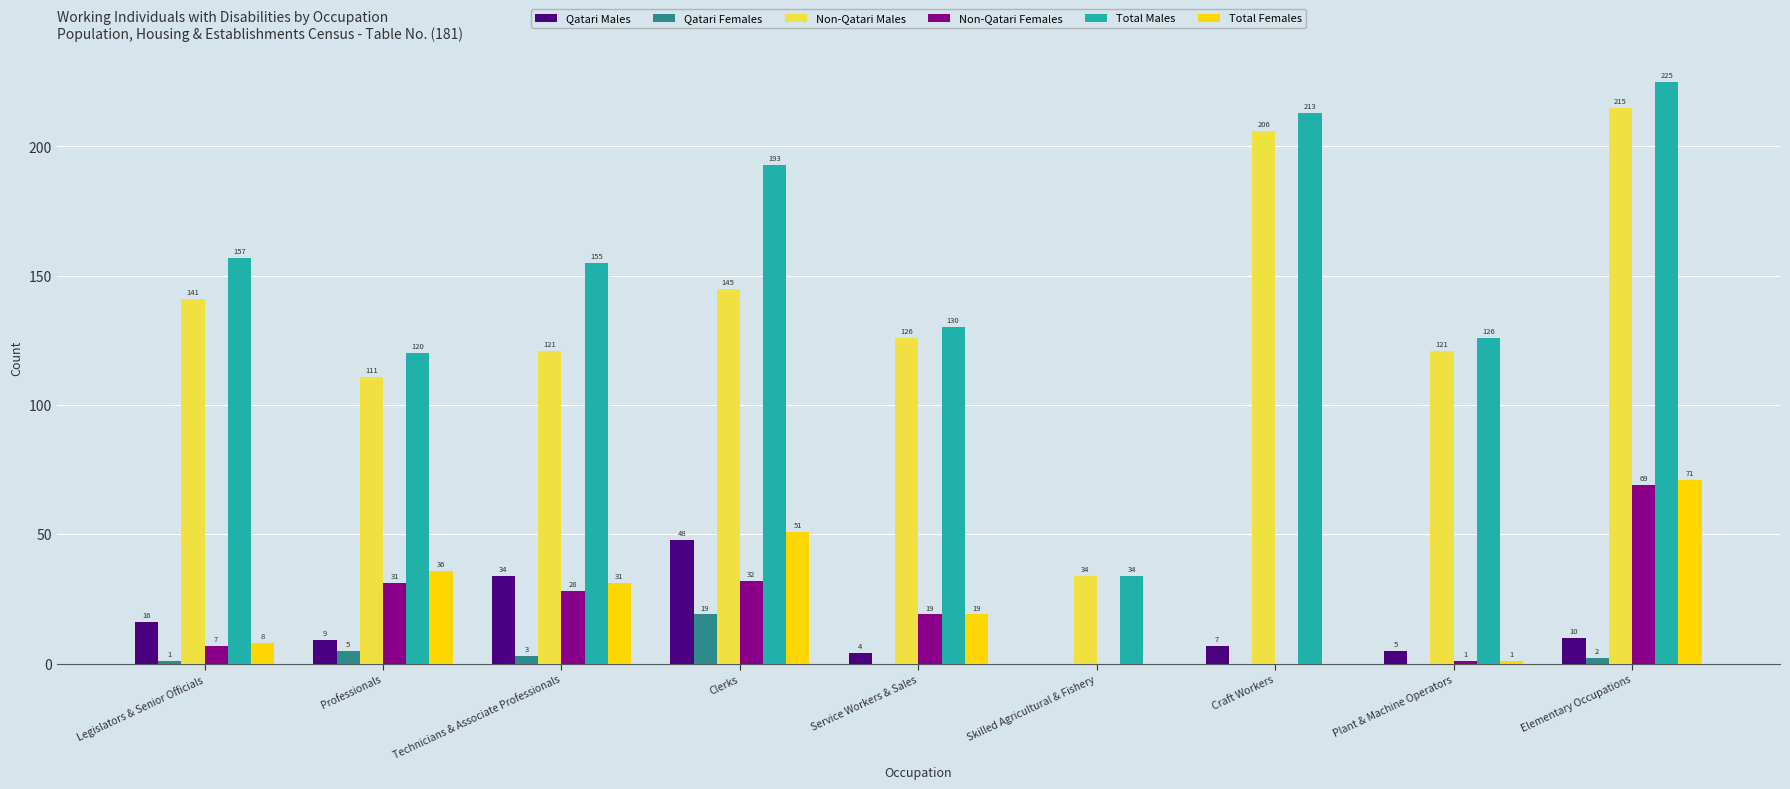

Reading left to right, list all the values displayed in this chart.

Qatari Males: Legislators & Senior Officials=16	Professionals=9	Technicians & Associate Professionals=34	Clerks=48	Service Workers & Sales=4	Skilled Agricultural & Fishery=0	Craft Workers=7	Plant & Machine Operators=5	Elementary Occupations=10
Qatari Females: Legislators & Senior Officials=1	Professionals=5	Technicians & Associate Professionals=3	Clerks=19	Service Workers & Sales=0	Skilled Agricultural & Fishery=0	Craft Workers=0	Plant & Machine Operators=0	Elementary Occupations=2
Non-Qatari Males: Legislators & Senior Officials=141	Professionals=111	Technicians & Associate Professionals=121	Clerks=145	Service Workers & Sales=126	Skilled Agricultural & Fishery=34	Craft Workers=206	Plant & Machine Operators=121	Elementary Occupations=215
Non-Qatari Females: Legislators & Senior Officials=7	Professionals=31	Technicians & Associate Professionals=28	Clerks=32	Service Workers & Sales=19	Skilled Agricultural & Fishery=0	Craft Workers=0	Plant & Machine Operators=1	Elementary Occupations=69
Total Males: Legislators & Senior Officials=157	Professionals=120	Technicians & Associate Professionals=155	Clerks=193	Service Workers & Sales=130	Skilled Agricultural & Fishery=34	Craft Workers=213	Plant & Machine Operators=126	Elementary Occupations=225
Total Females: Legislators & Senior Officials=8	Professionals=36	Technicians & Associate Professionals=31	Clerks=51	Service Workers & Sales=19	Skilled Agricultural & Fishery=0	Craft Workers=0	Plant & Machine Operators=1	Elementary Occupations=71